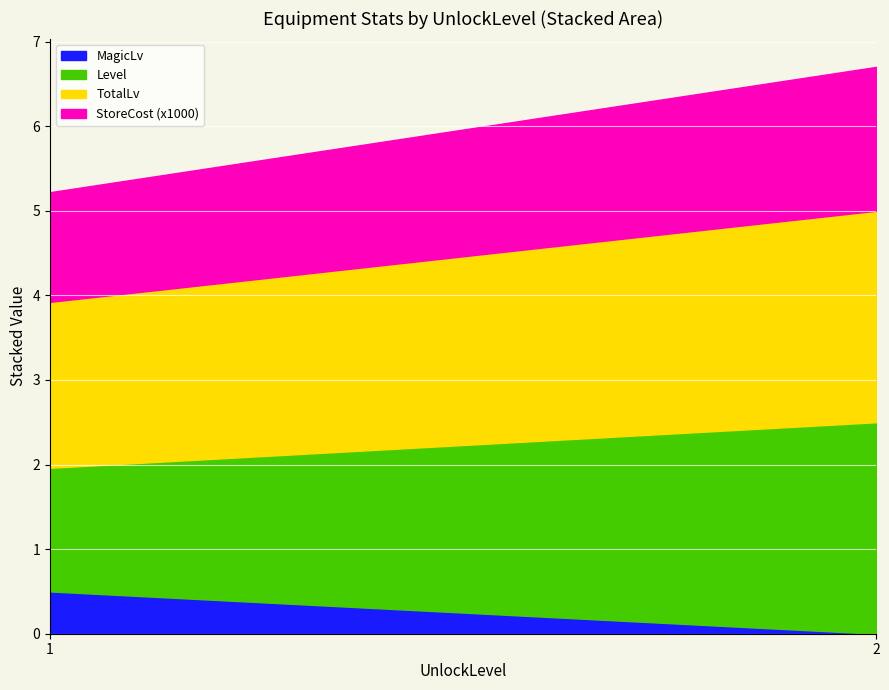

What is the maximum value for MagicLv?

0.5